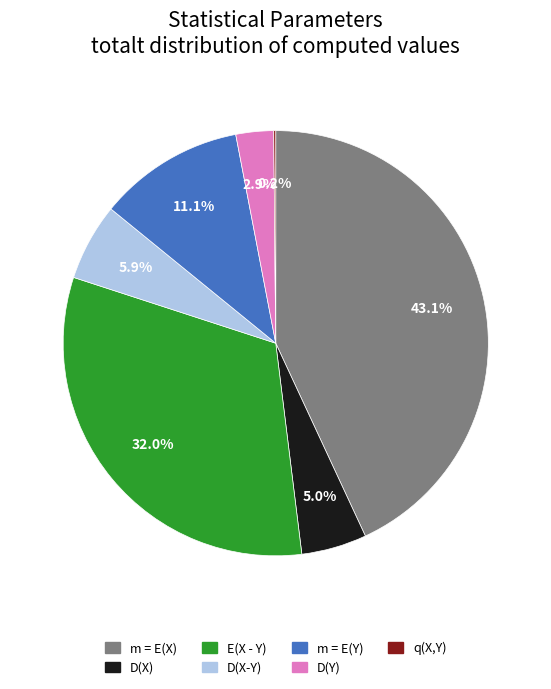

What is the largest slice in the pie chart?

m = E(X)